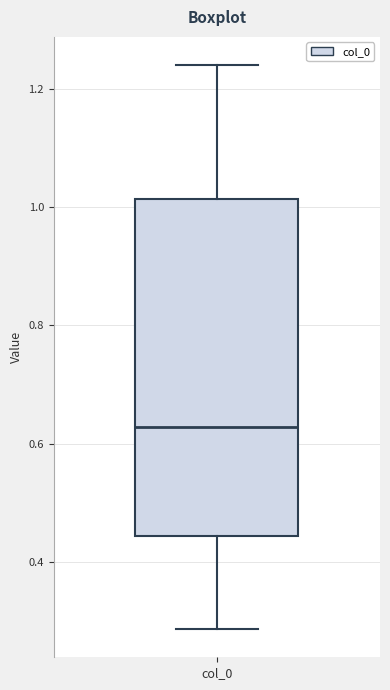

Where is the upper edge of the box for col_0 on the y-axis? The values are not printed on the chart, so give them approximately, as read against the axis.

1.02